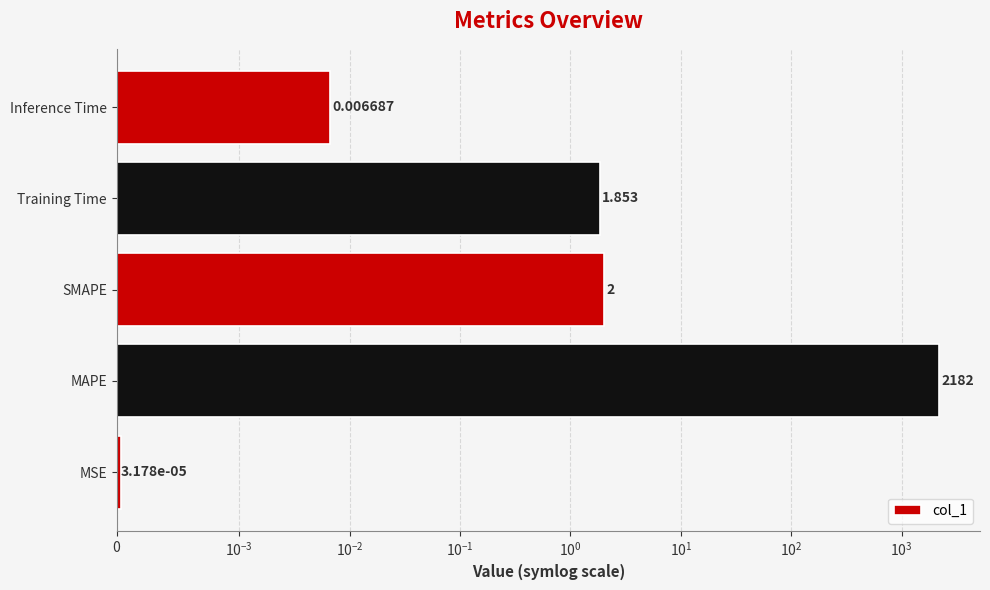

What is the difference between the maximum and minimum values?

2181.6